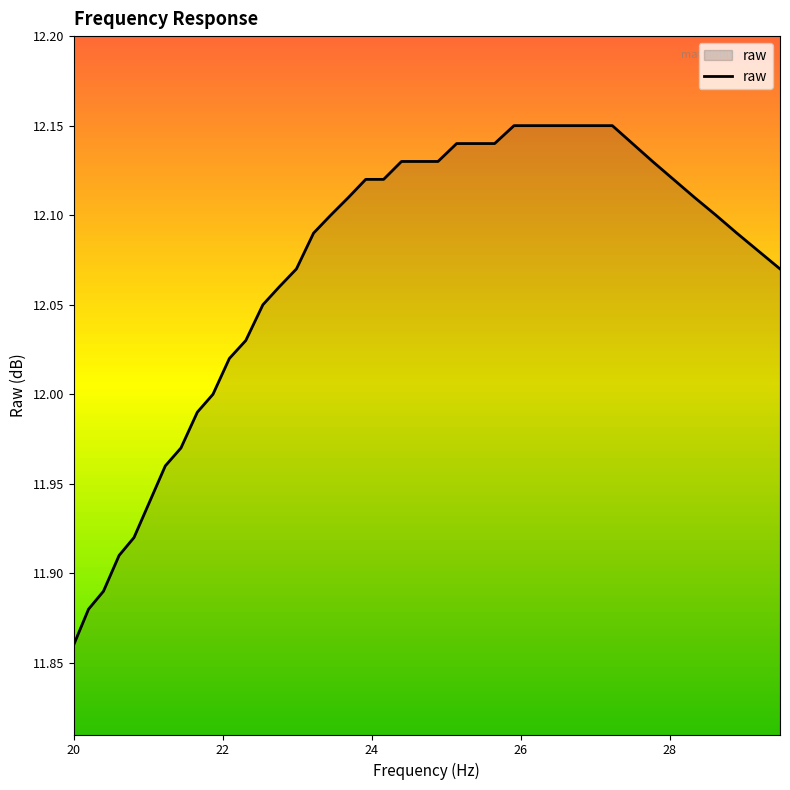

Does the chart have visible grid lines?

No